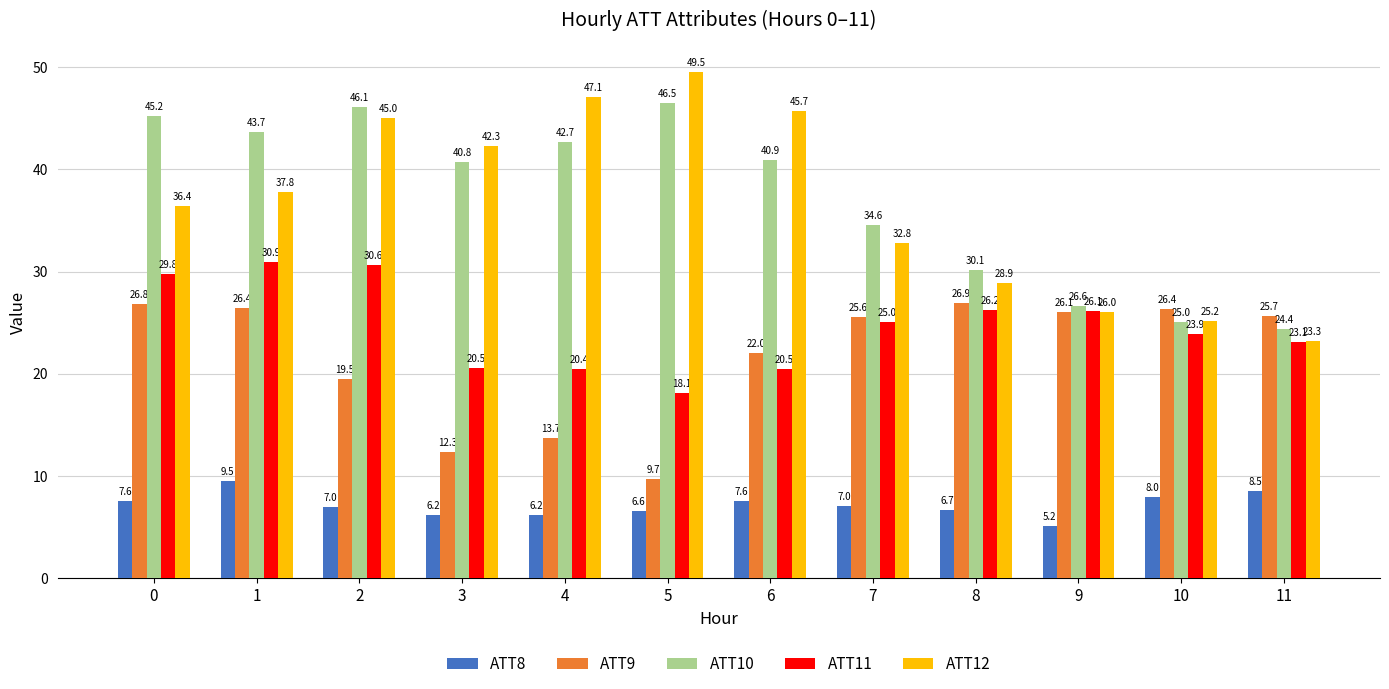

What is the sum of the ATT12 values at 2 and 7?

77.9